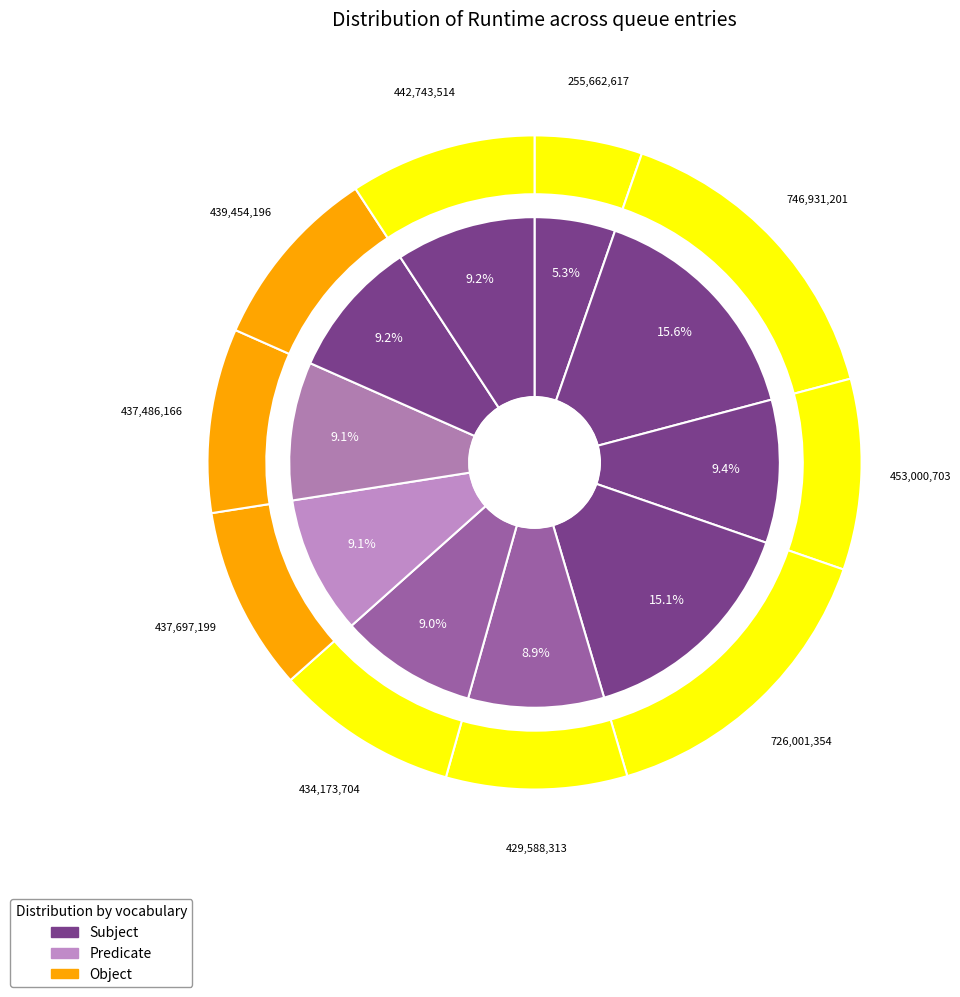

Is the sum of 201 and 1965 greater than half?

No